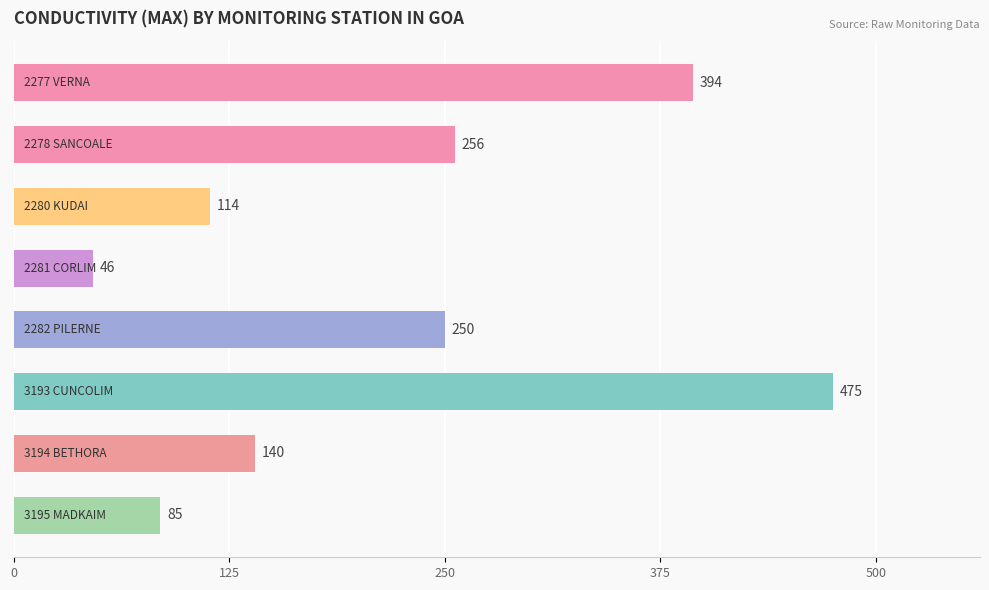

What is the maximum value shown in the chart?

475